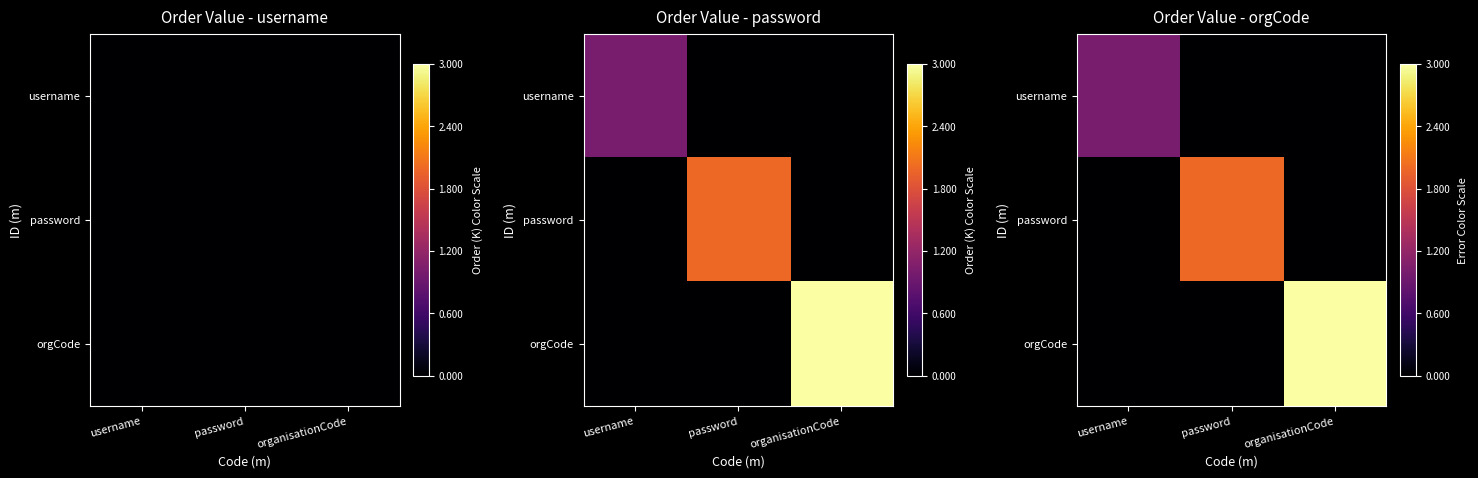

What is the difference between the maximum and minimum values in the orgCode series?

3